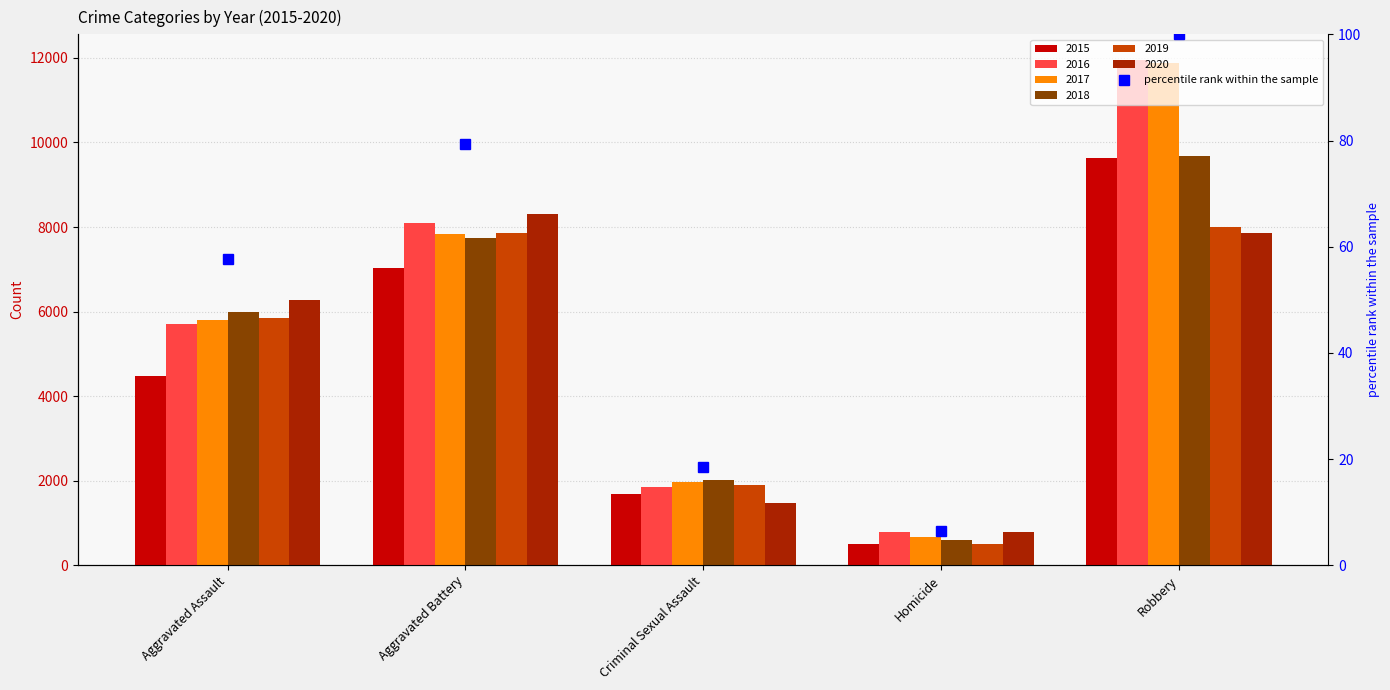

Which category has the highest value across all series?

Robbery